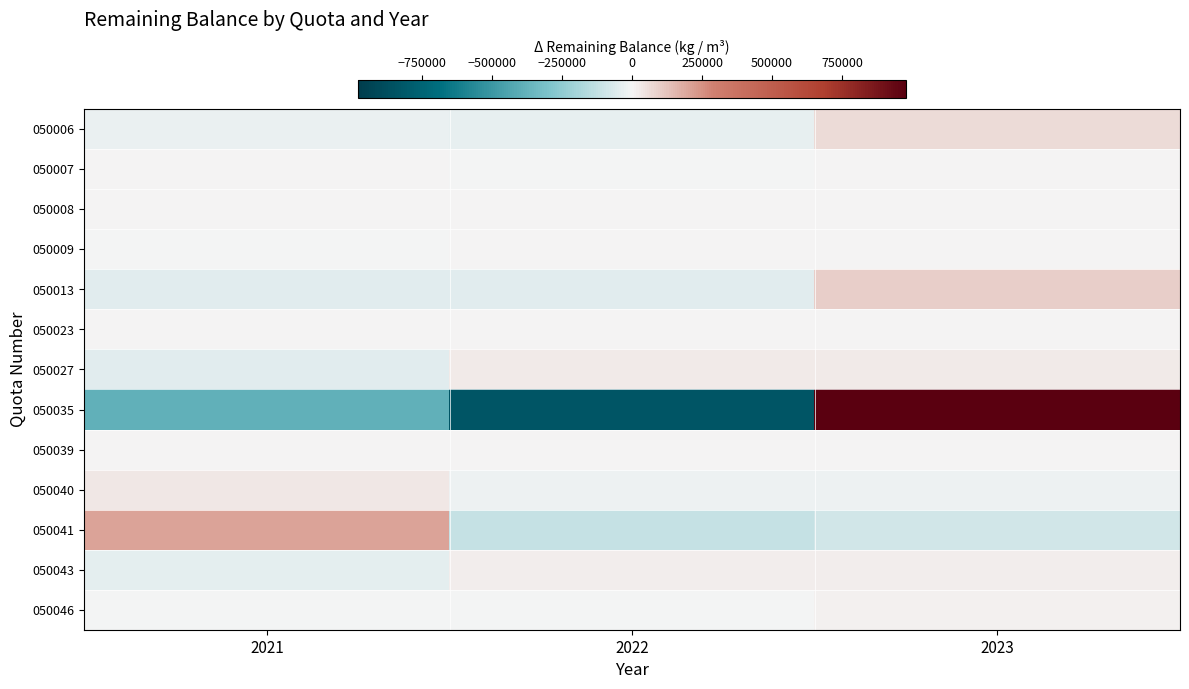

At which category is the sum across all series the highest?

2023